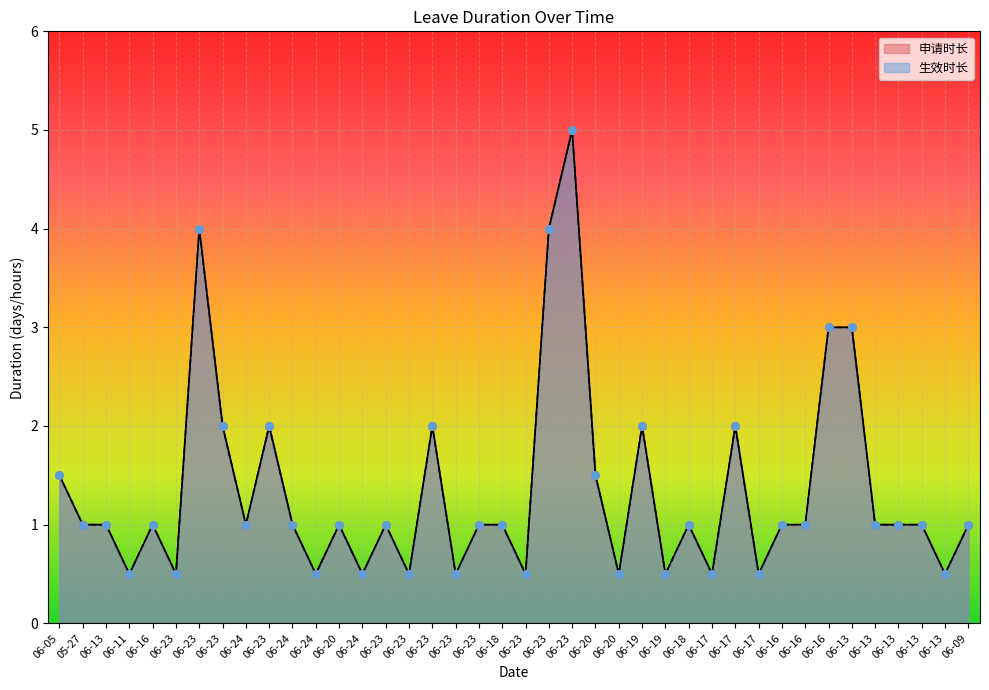

What are all the series names shown in the legend?

申请时长, 生效时长